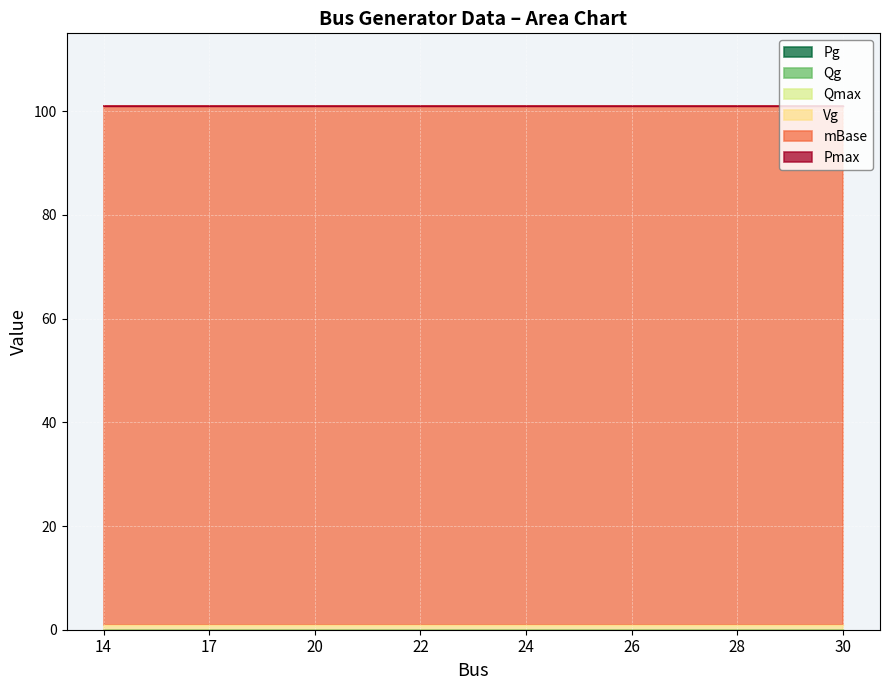

True or false: mBase and Qg cross at least once.

False